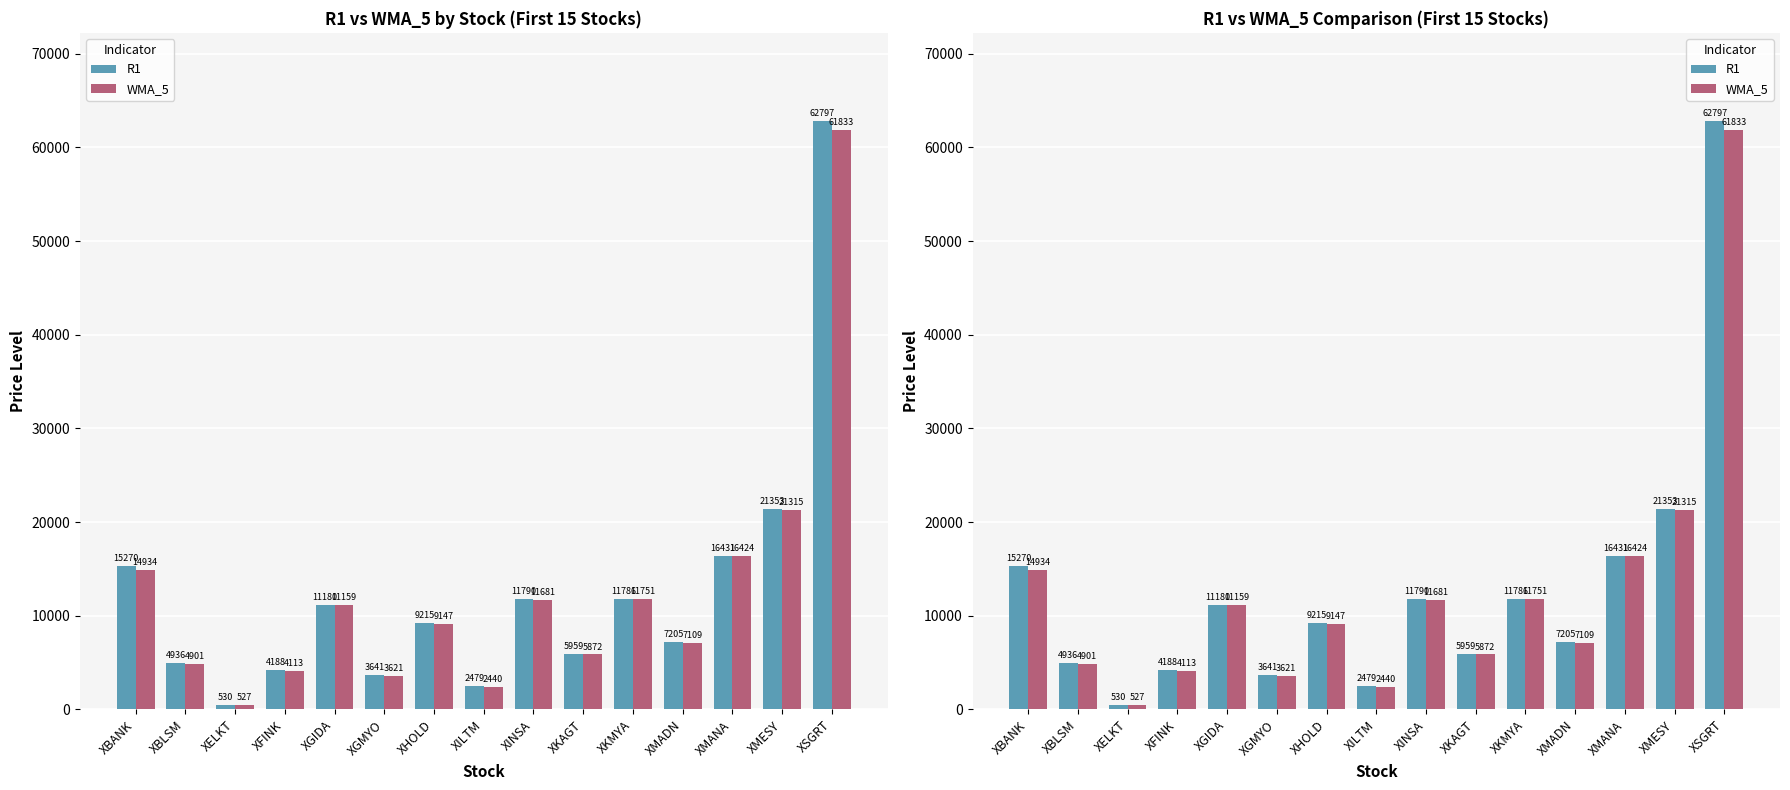

What is the minimum value shown in the chart?

527.4